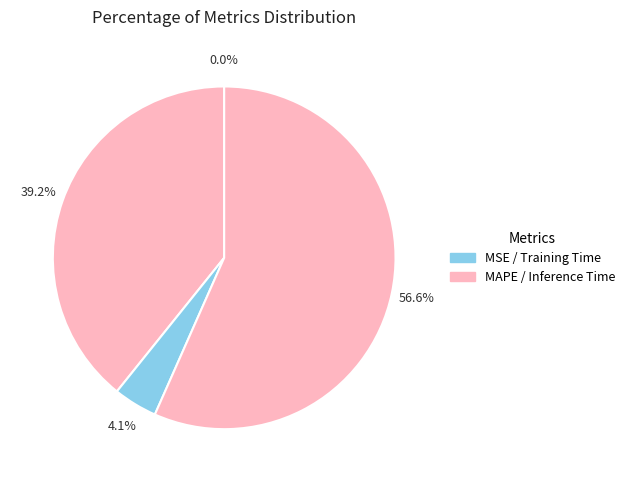

How many slices are in this pie chart?

4